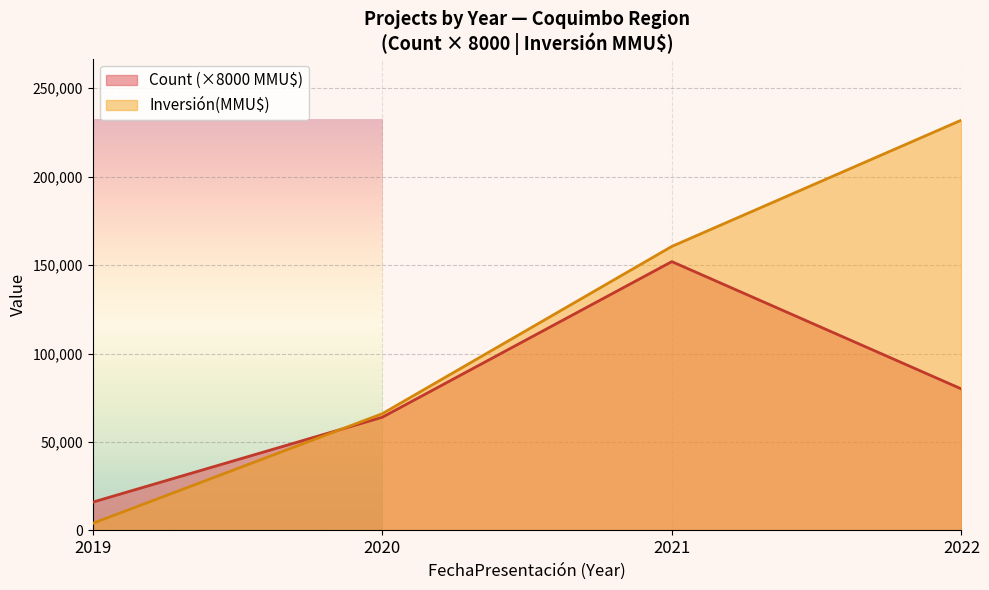

The value of Count (×8000 MMU$) at 2021 is 57539. True or false?

False